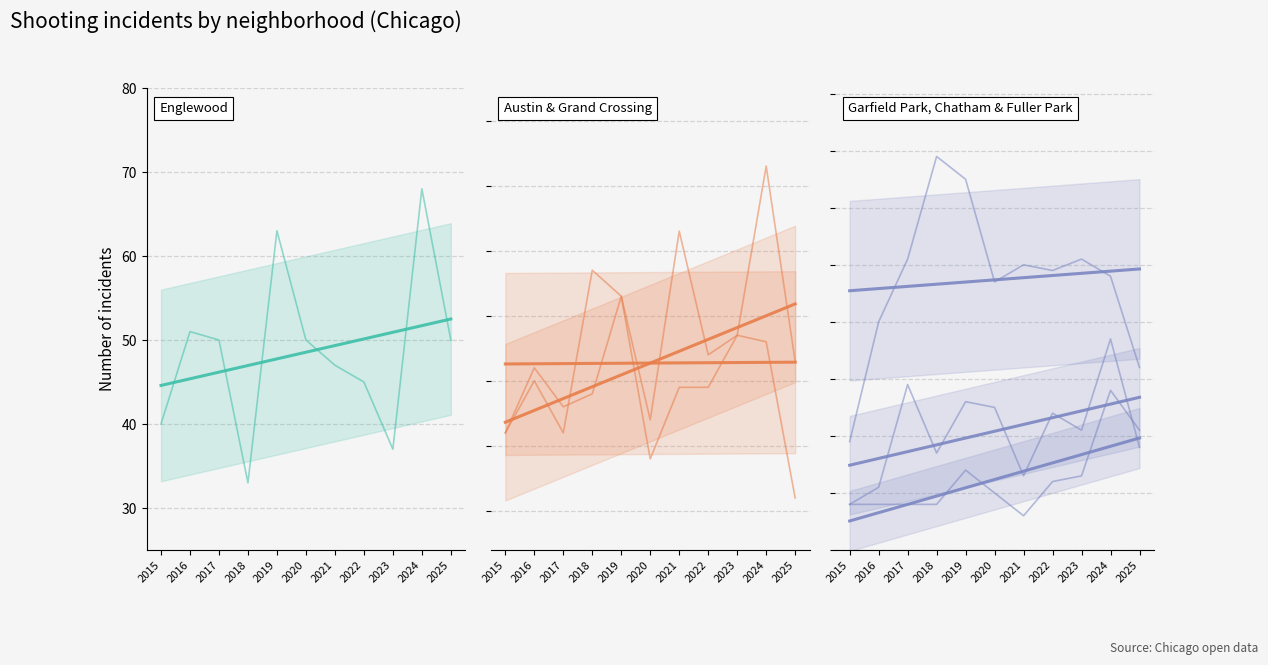

Which has a higher value, 2022 or 2017?

2017